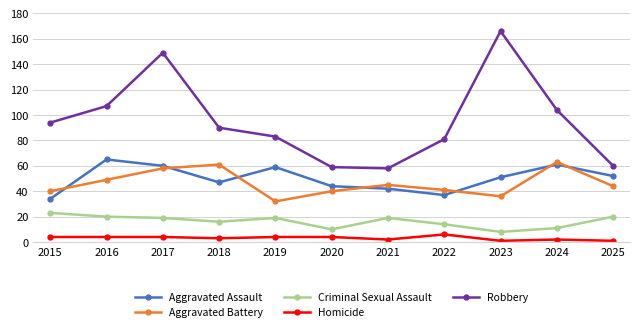

What is the approximate value of Homicide at 2019?

4